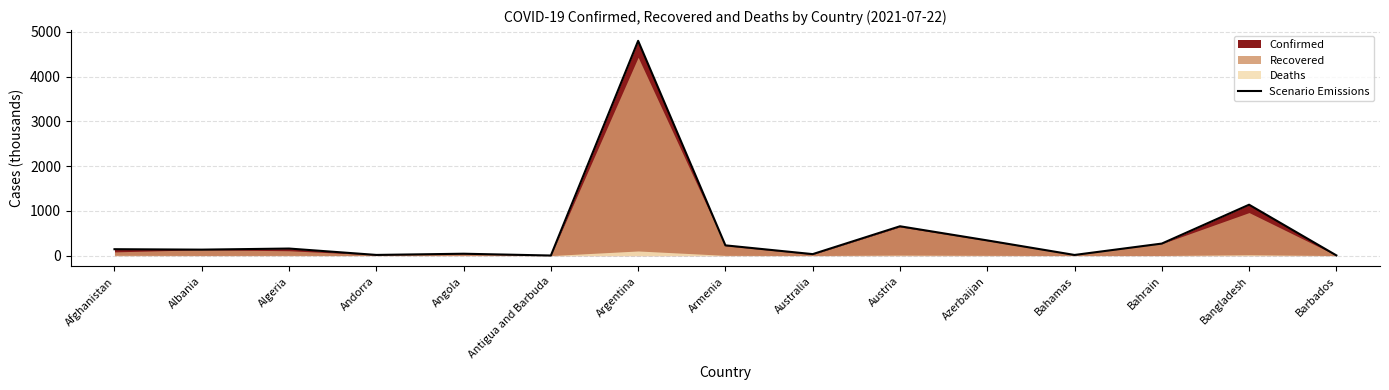

List the labels in order of value, smallest first.

Antigua and Barbuda, Barbados, Bahamas, Andorra, Australia, Angola, Albania, Afghanistan, Algeria, Armenia, Bahrain, Azerbaijan, Austria, Bangladesh, Argentina